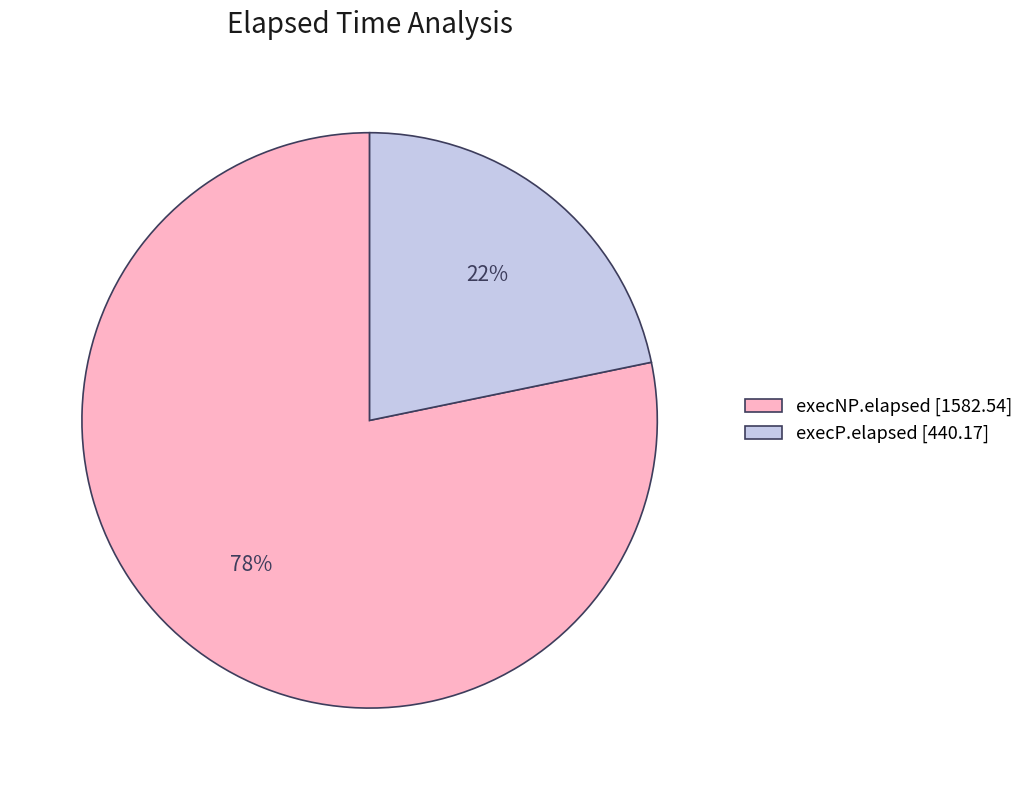

To the nearest percent, what portion does execP.elapsed represent?

22%